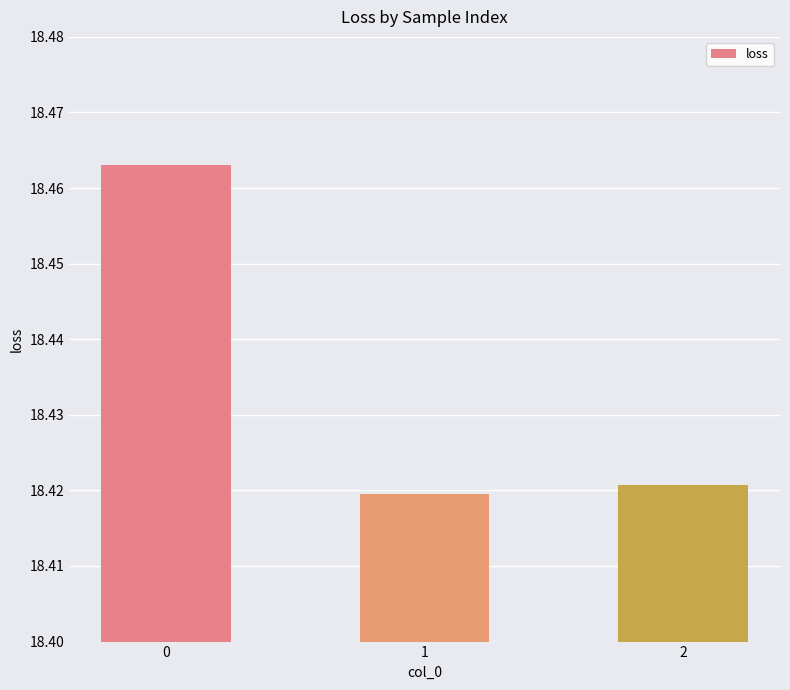

Count the number of categories in the chart.

3